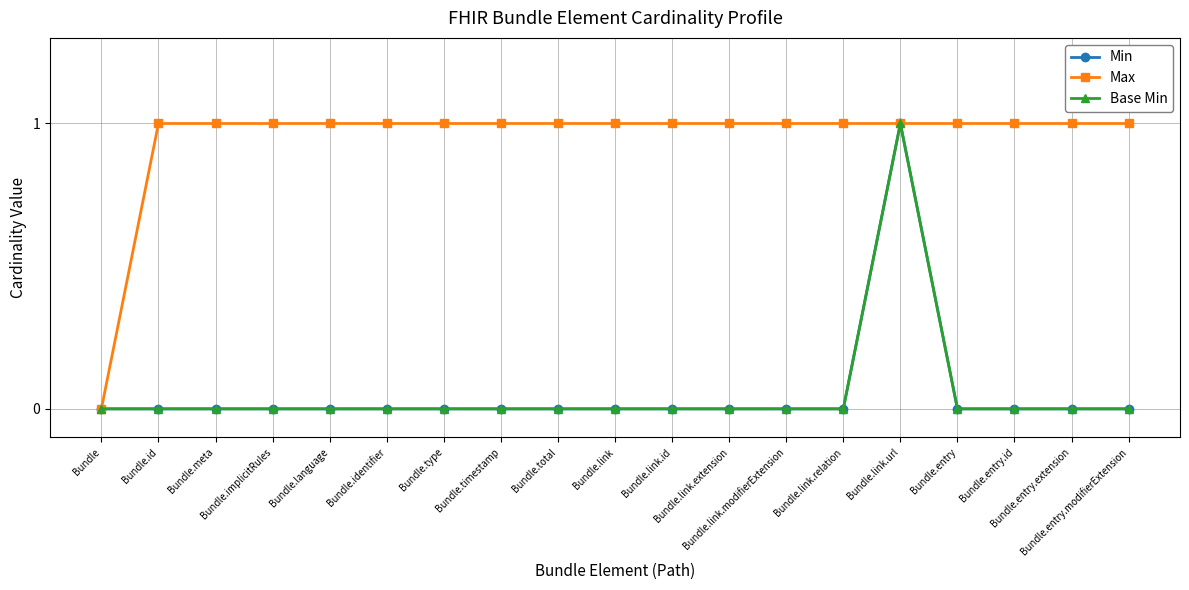

Is this an area chart (filled region under the line)?

No